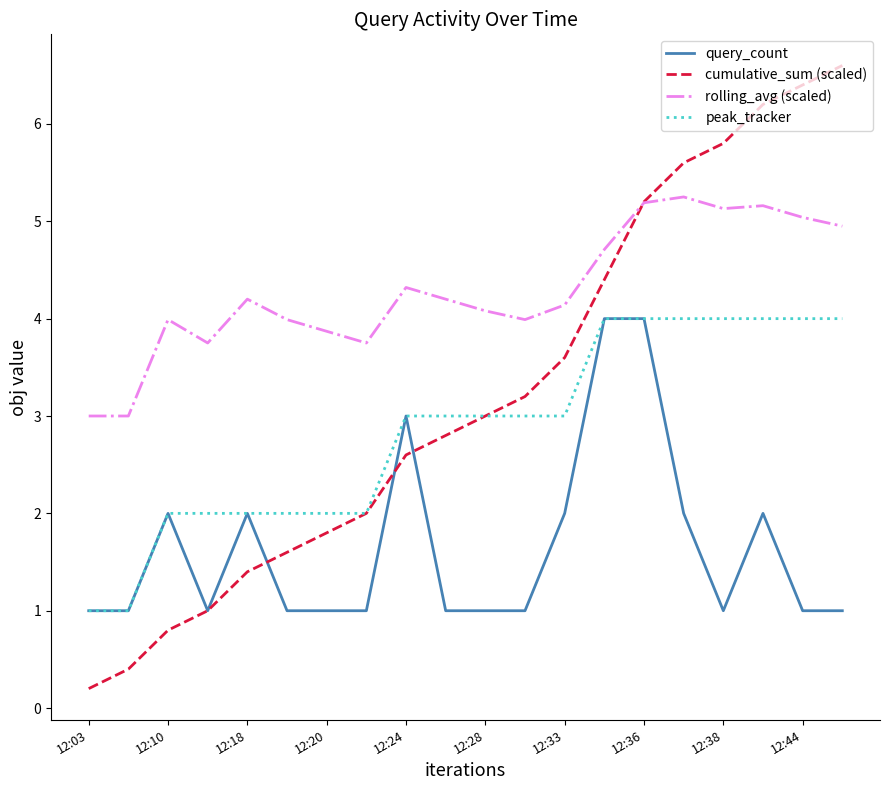

What is the highest value of the cumulative_sum (scaled) series?

6.6